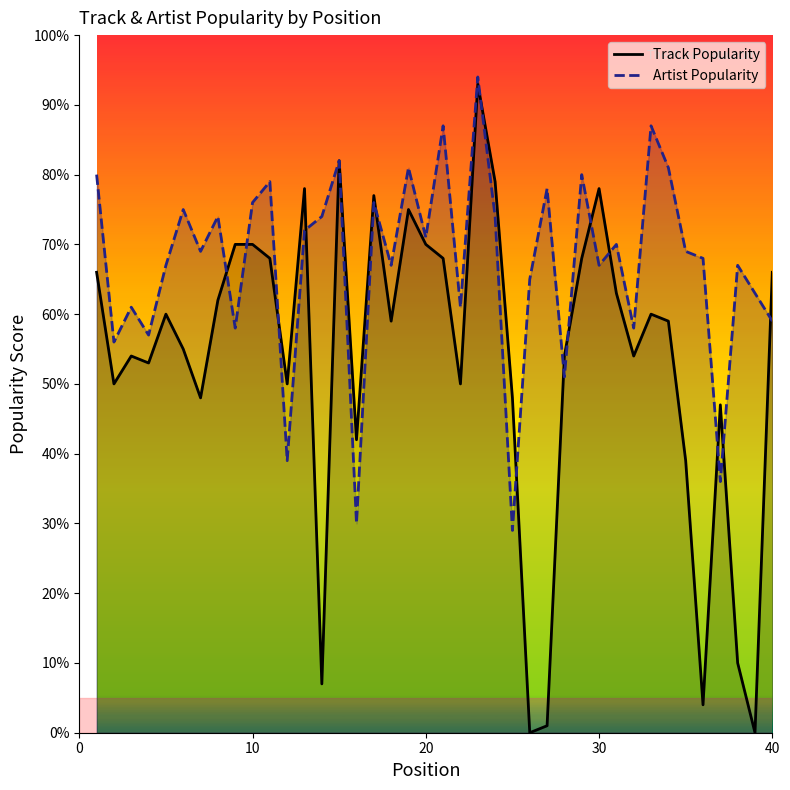

Which series has the largest total across all categories?

Artist Popularity